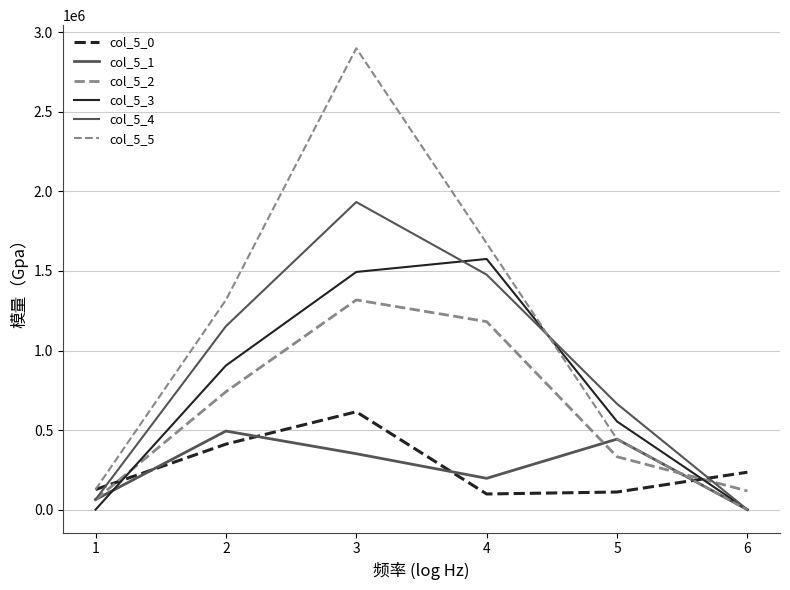

Is this an area chart (filled region under the line)?

No